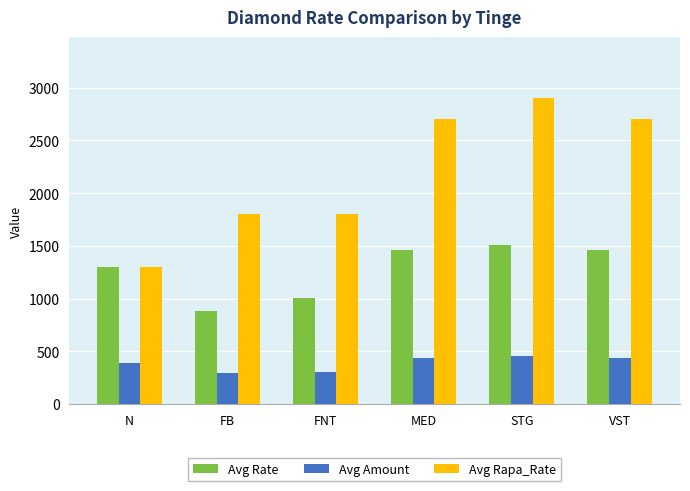

What is the lowest value of the Avg Rapa_Rate series?

1300.0